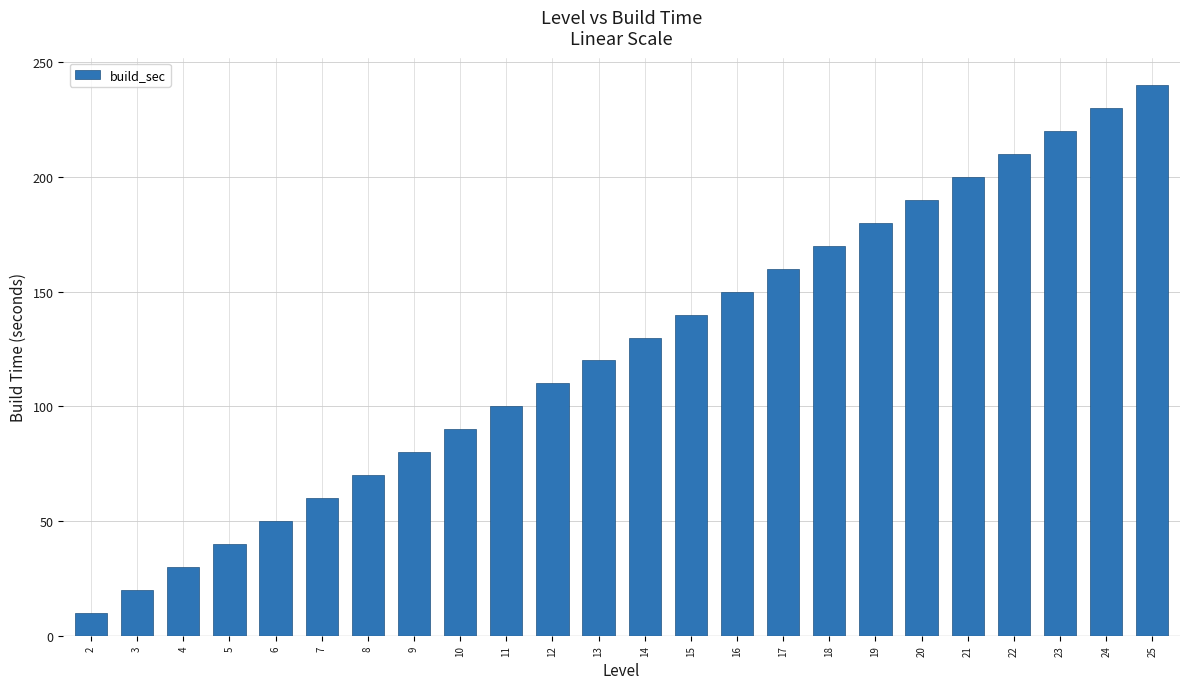

How many bars are there in total?

24